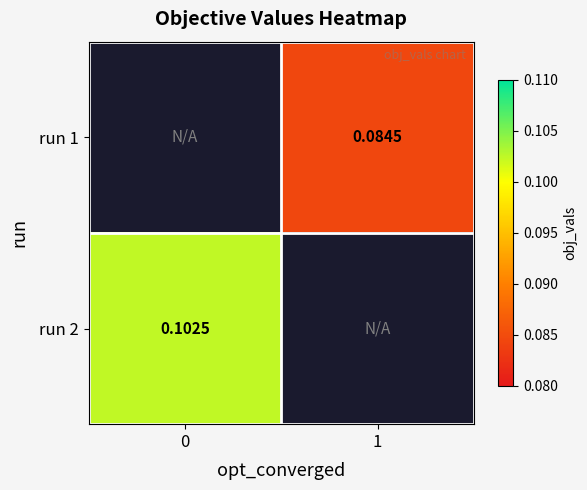

How many positive values does the run 2 series have?

1